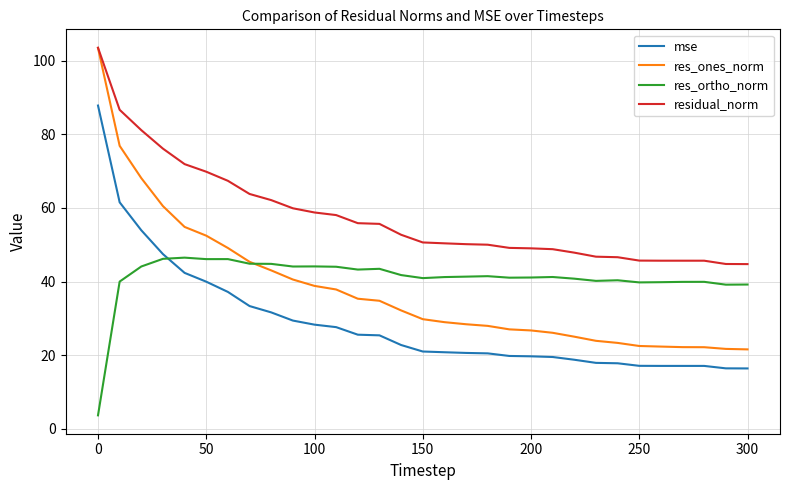

What is the average value of the residual_norm series?

57.6